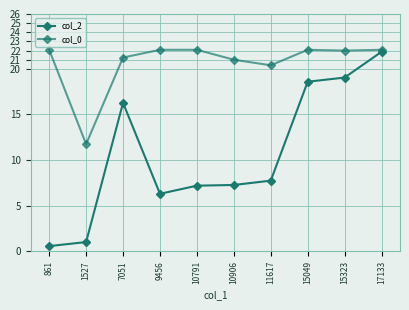

At which category does col_2 reach its first local peak?

7051